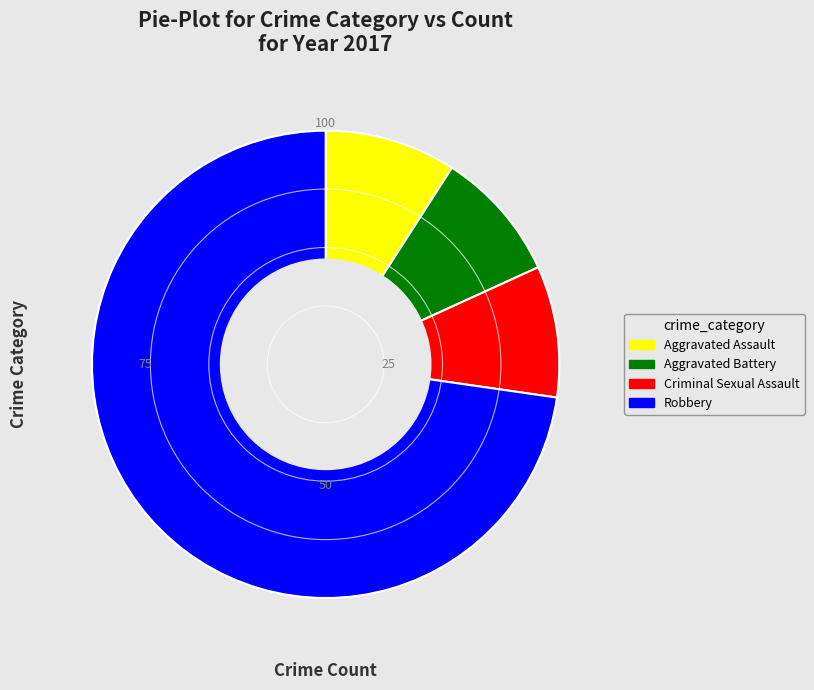

Does any single category account for the majority?

Yes